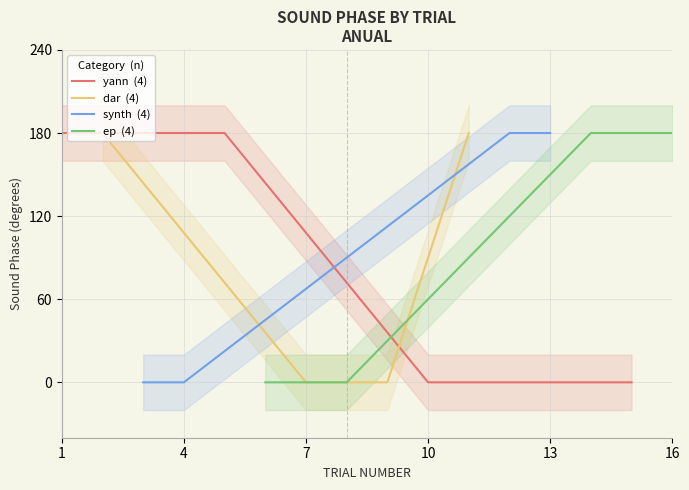

What is the value of the synth  (4) point at the 3rd from the left?

180